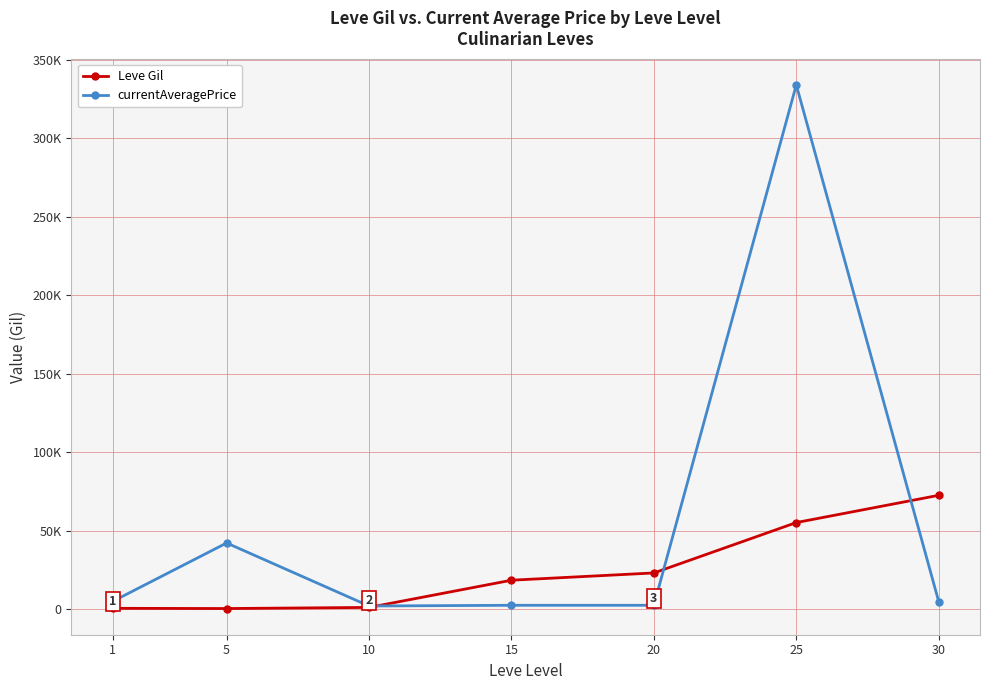

What are all the series names shown in the legend?

Leve Gil, currentAveragePrice